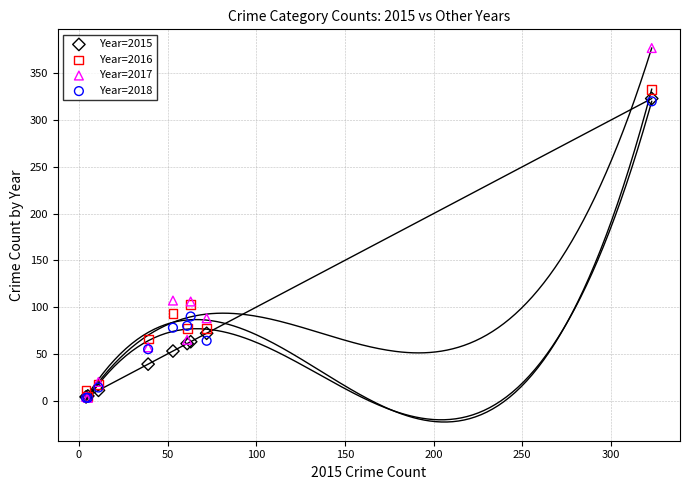

What are all the series names shown in the legend?

Year=2015, Year=2016, Year=2017, Year=2018